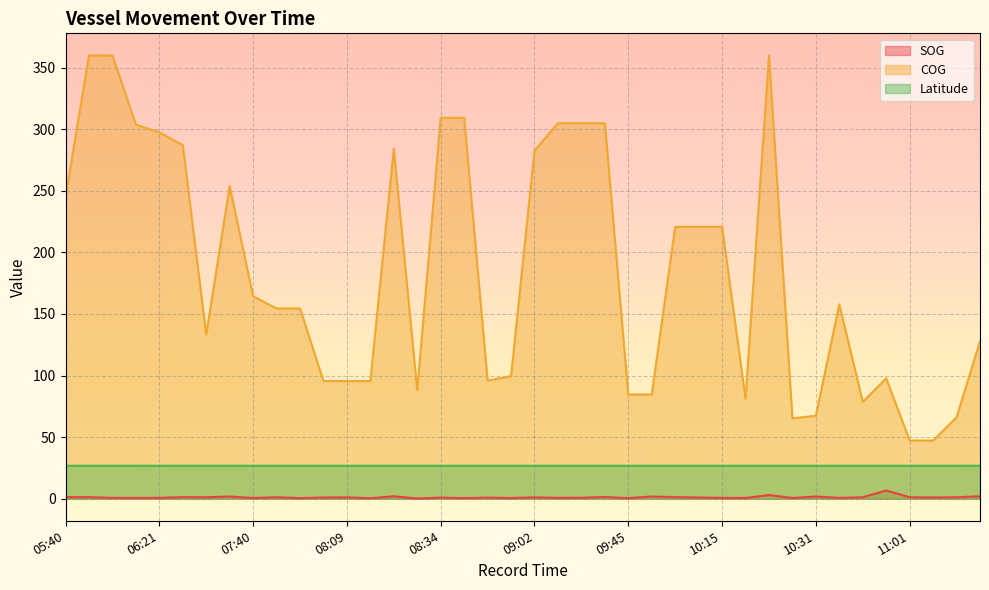

True or false: SOG and COG cross at least once.

False